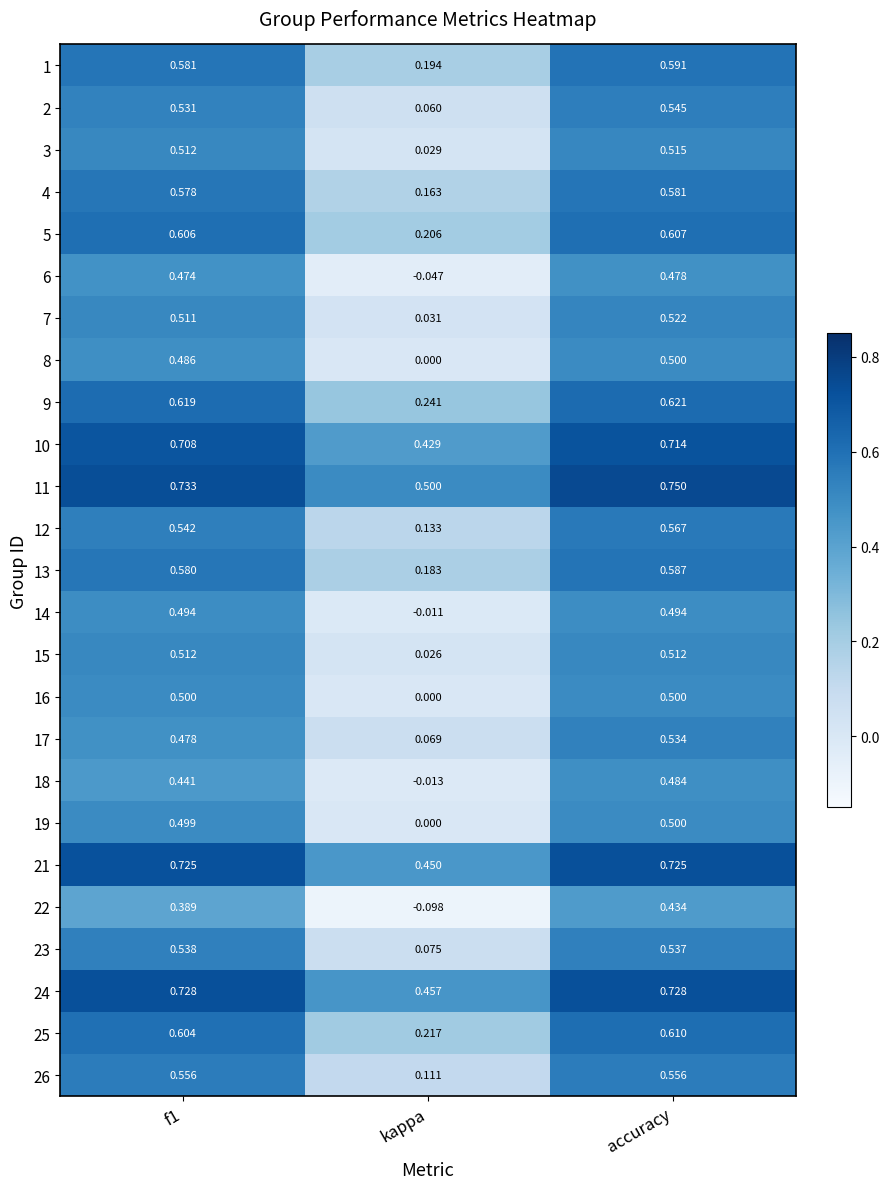

Which label corresponds to the smallest value in the chart?

kappa